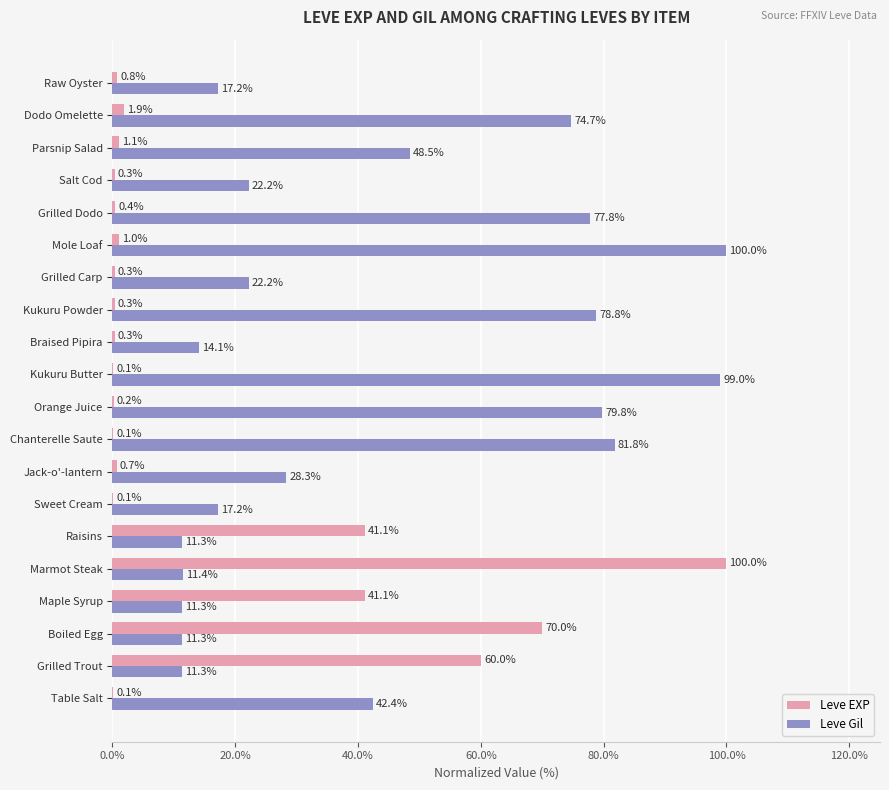

What is the sum of the Leve Gil values at Boiled Egg and Raw Oyster?

28.5